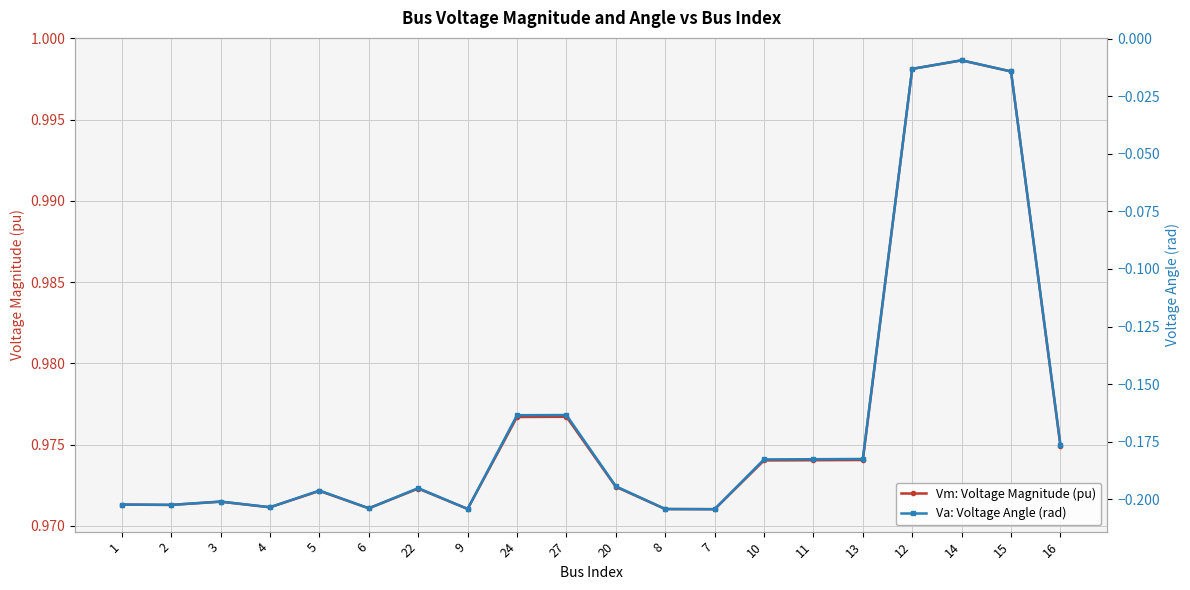

What is the sum of the Vm: Voltage Magnitude (pu) values at 3 and 27?

1.9